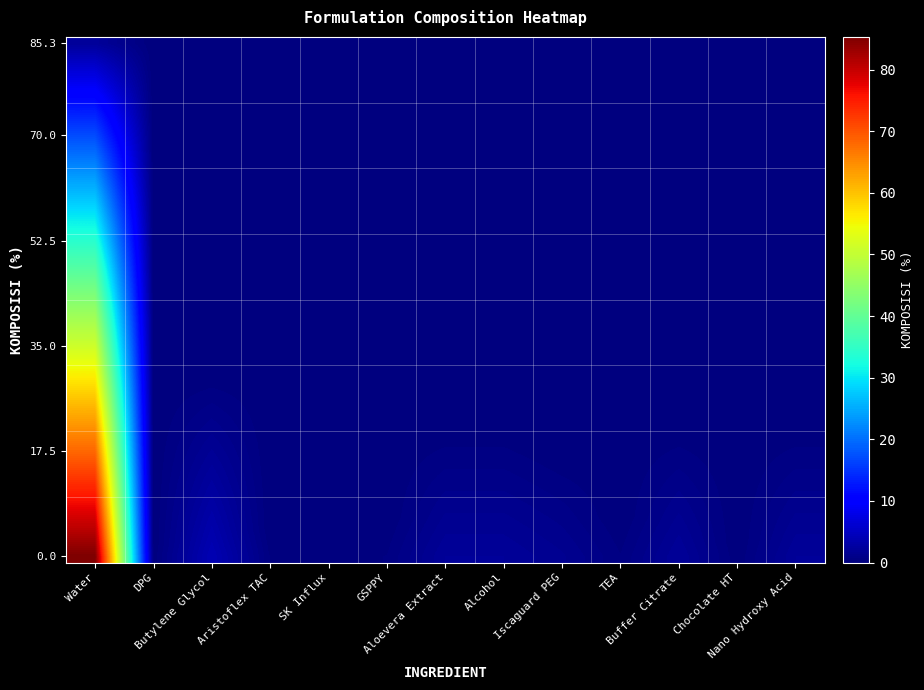

How many distinct data groups are displayed?

40